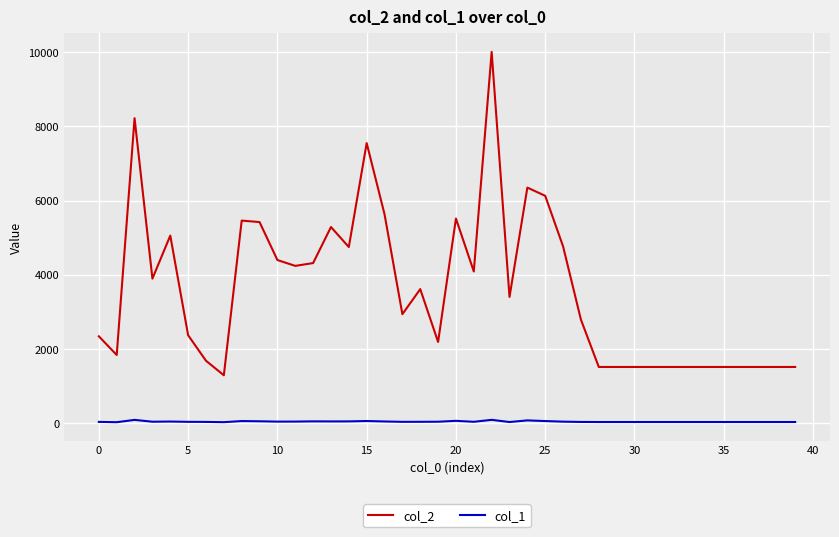

Which series has the largest range (max minus min)?

col_2